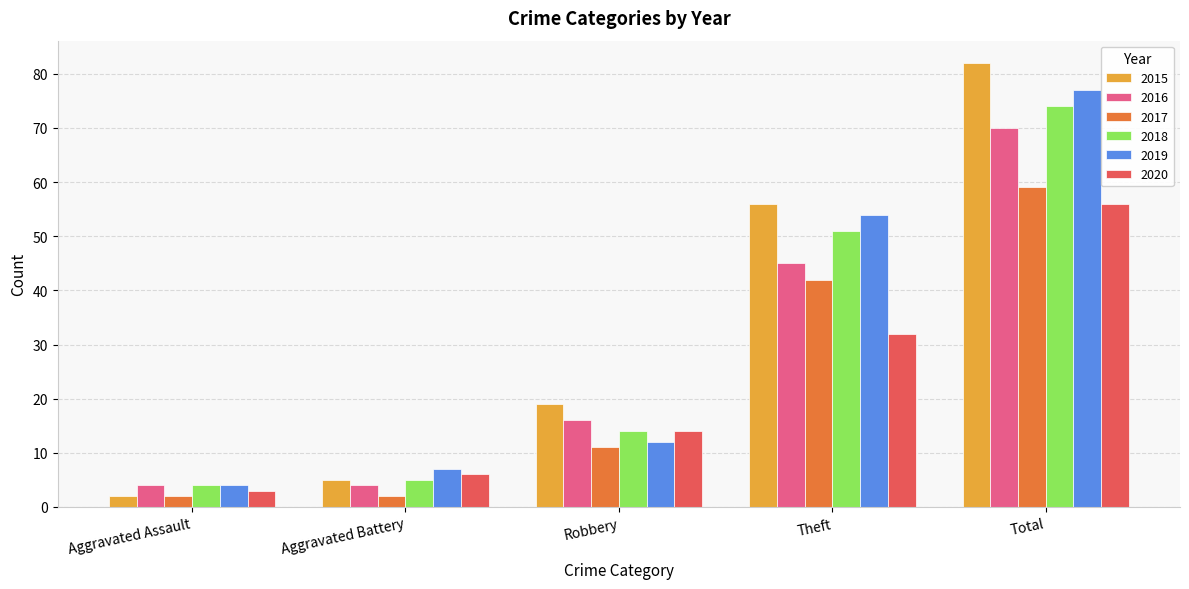

What is the sum of all 2017 values?

116